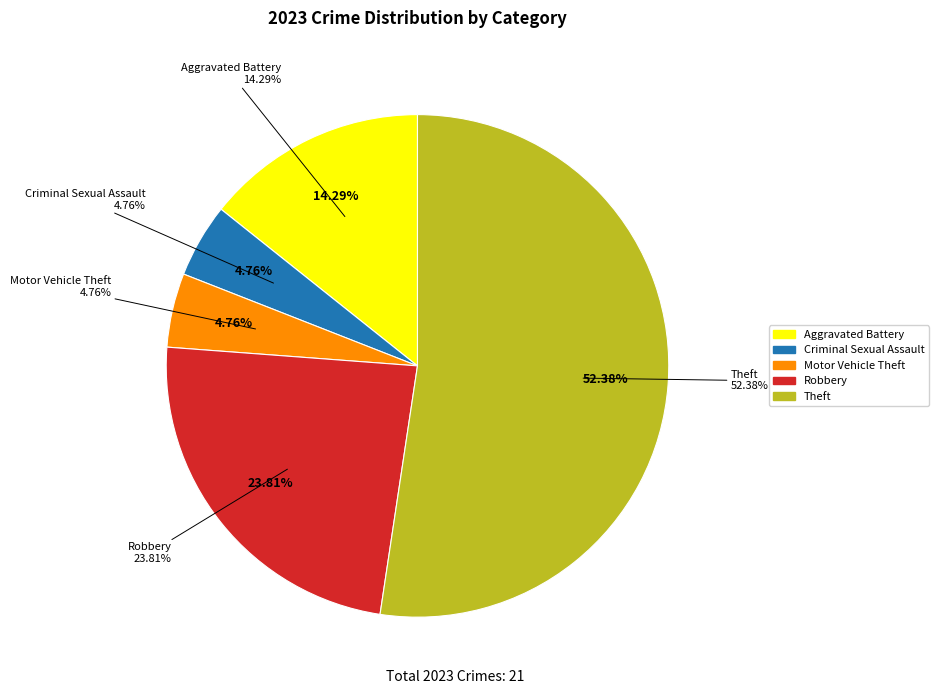

Which category accounts for the majority?

Theft